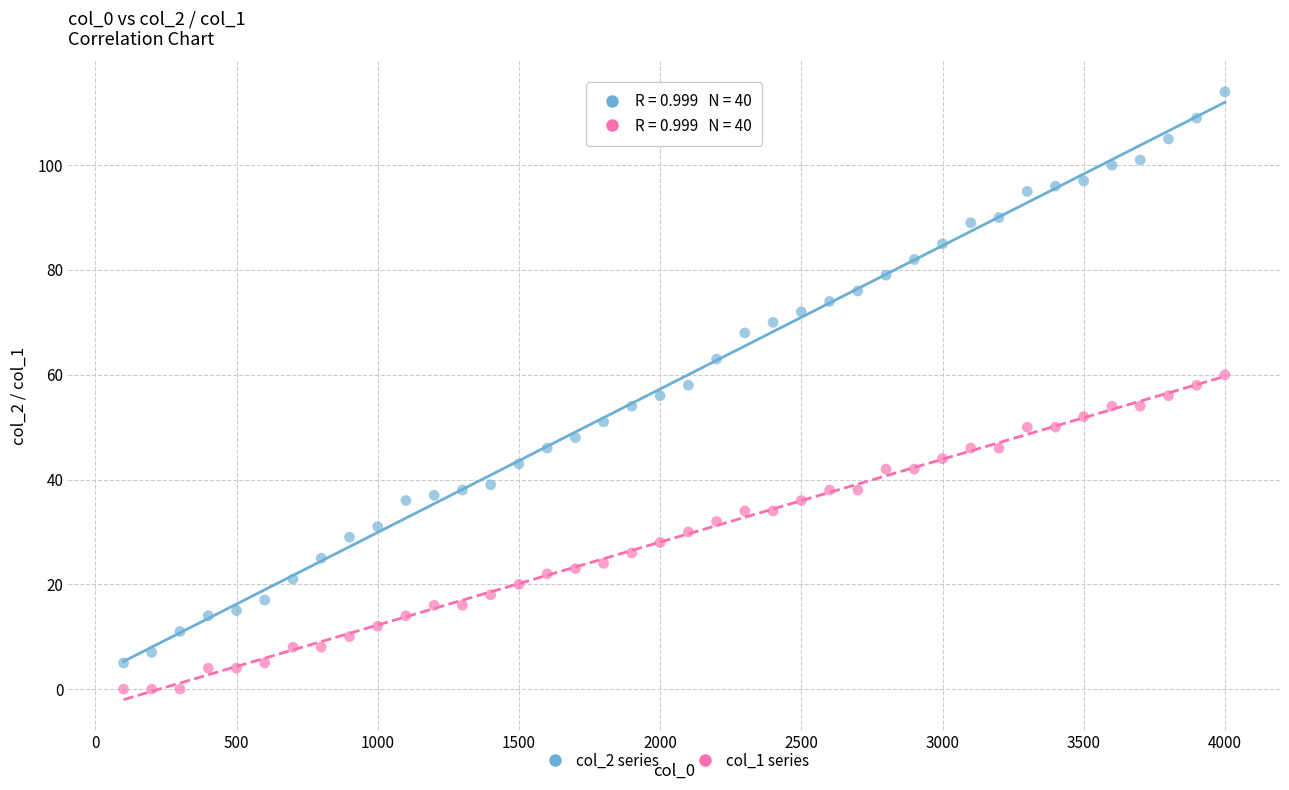

What are all the series names shown in the legend?

col_2 series, col_1 series